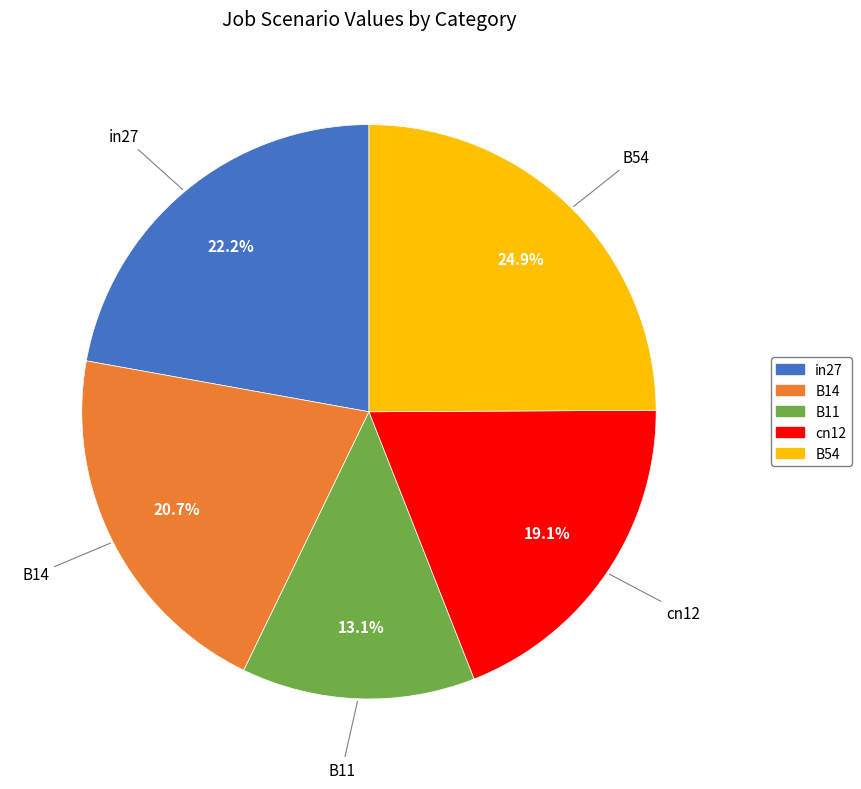

What is the largest slice in the pie chart?

B54